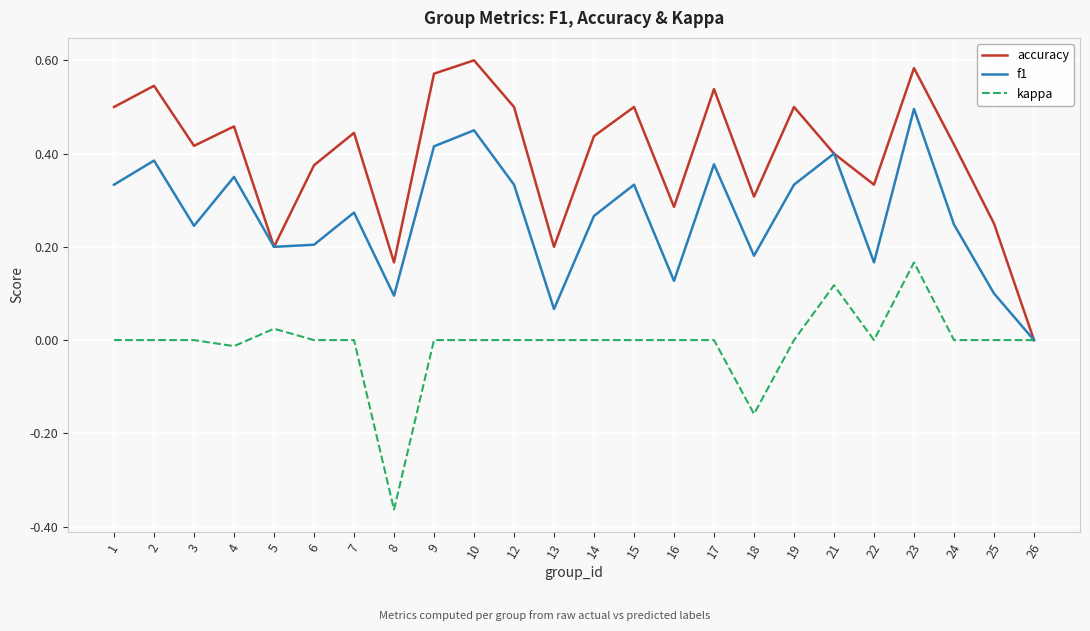

The value of kappa at 25 is 0.0. True or false?

True